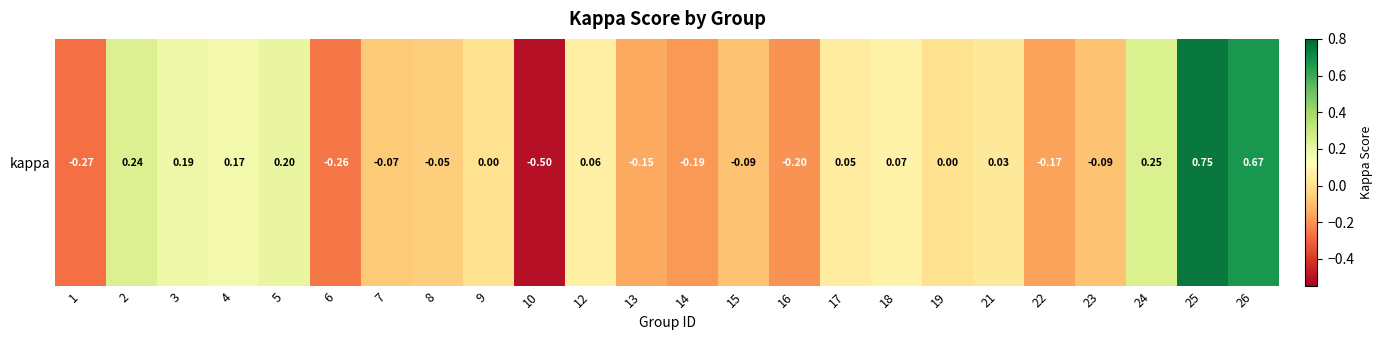

Reading left to right, extract all data points from this chart.

1=-0.3	2=0.2	3=0.2	4=0.2	5=0.2	6=-0.3	7=-0.1	8=-0.1	9=0.0	10=-0.5	12=0.1	13=-0.2	14=-0.2	15=-0.1	16=-0.2	17=0.0	18=0.1	19=0.0	21=0.0	22=-0.2	23=-0.1	24=0.2	25=0.8	26=0.7